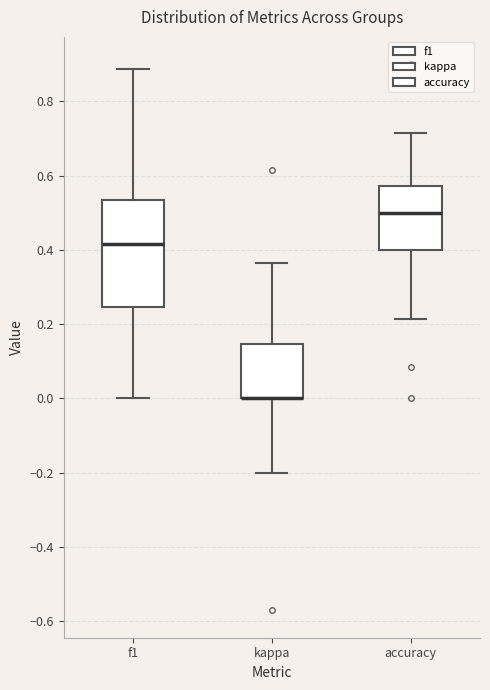

Reading left to right, read every box against the y-axis: the position of its median line, the range the box covers, and the ends of its whiskers. The values are not printed on the chart, so give them approximately, as read against the axis.

f1: median 0.42, box 0.24 to 0.54, whiskers 0.00 to 0.88
kappa: median 0.00 (drawn on the box's lower edge), box 0.00 to 0.14, whiskers -0.20 to 0.36
accuracy: median 0.50, box 0.40 to 0.58, whiskers 0.22 to 0.72